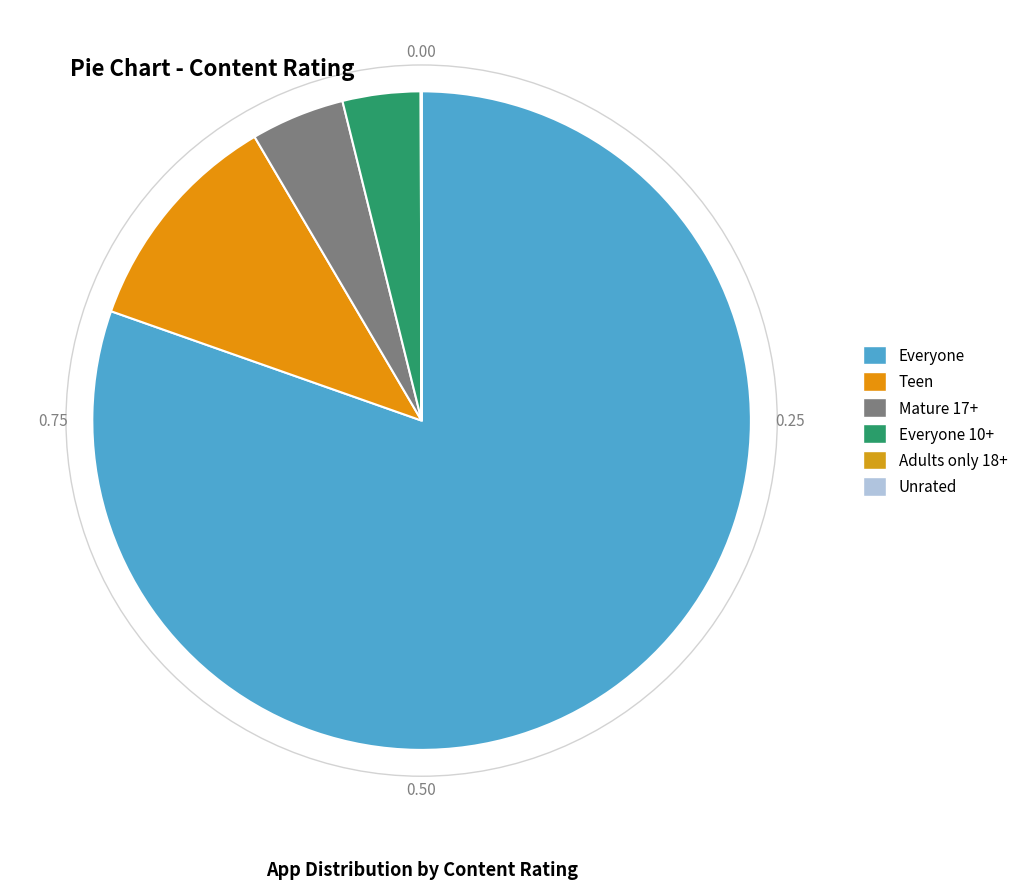

Which slice is the smallest?

Unrated